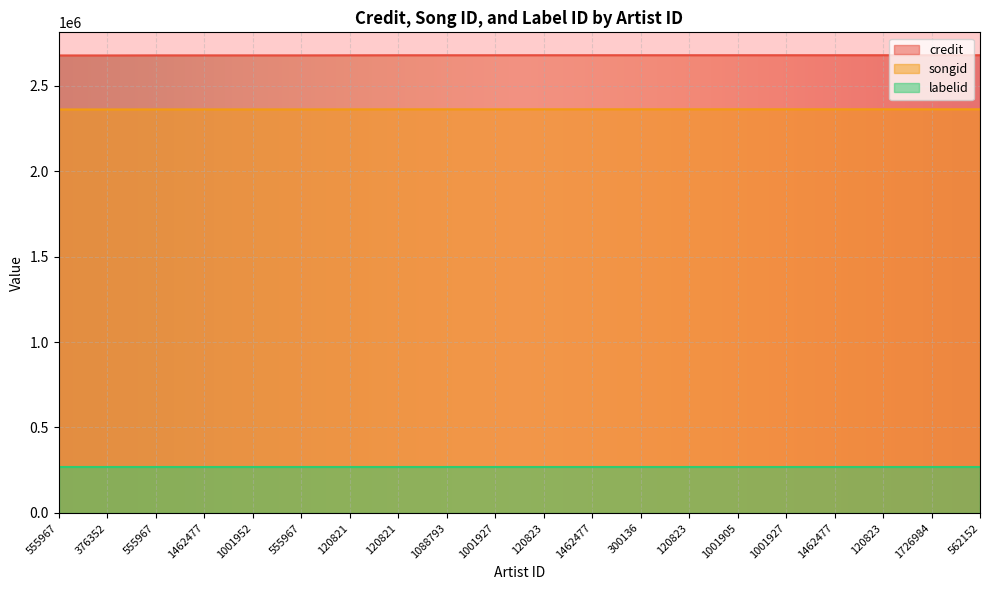

What are all the series names shown in the legend?

credit, songid, labelid